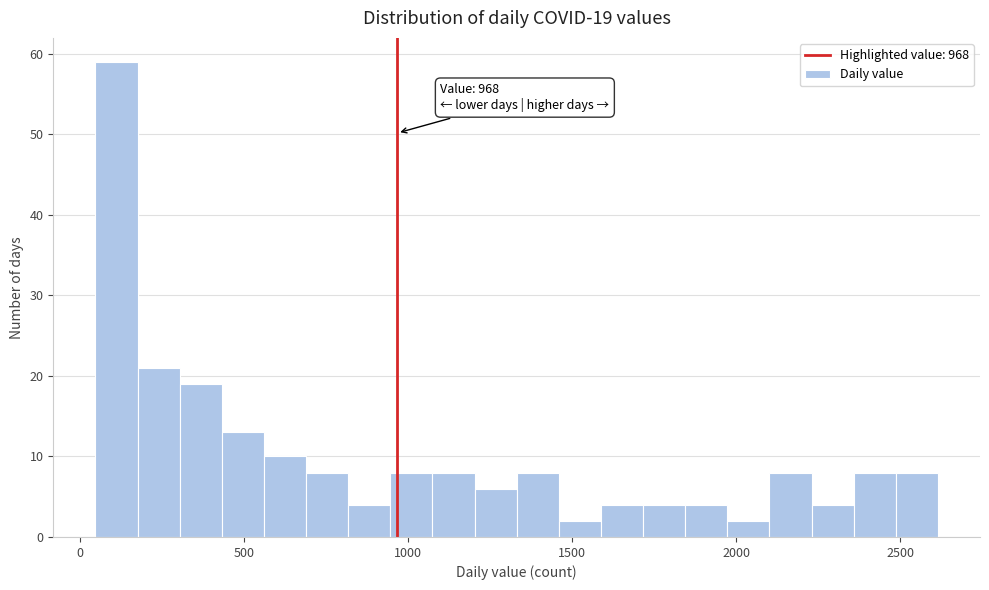

Around what value on the x-axis is the tallest bar? Give the approximate position of its centre, as read against the axis.

100